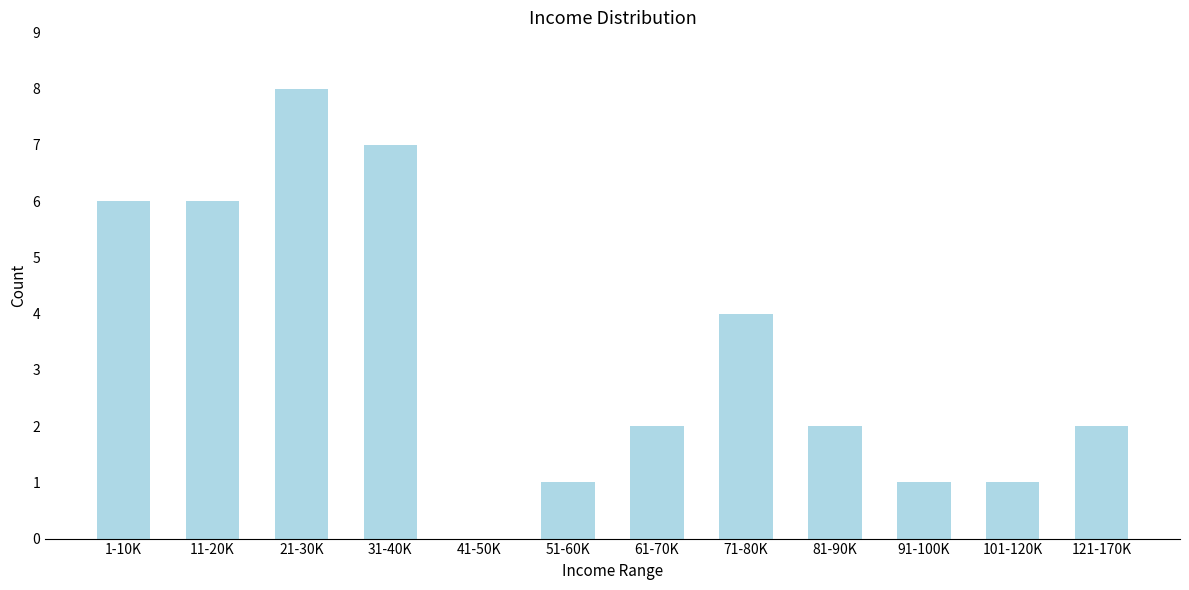

Reading left to right, list all the values displayed in this chart.

1-10K=6	11-20K=6	21-30K=8	31-40K=7	41-50K=0	51-60K=1	61-70K=2	71-80K=4	81-90K=2	91-100K=1	101-120K=1	121-170K=2